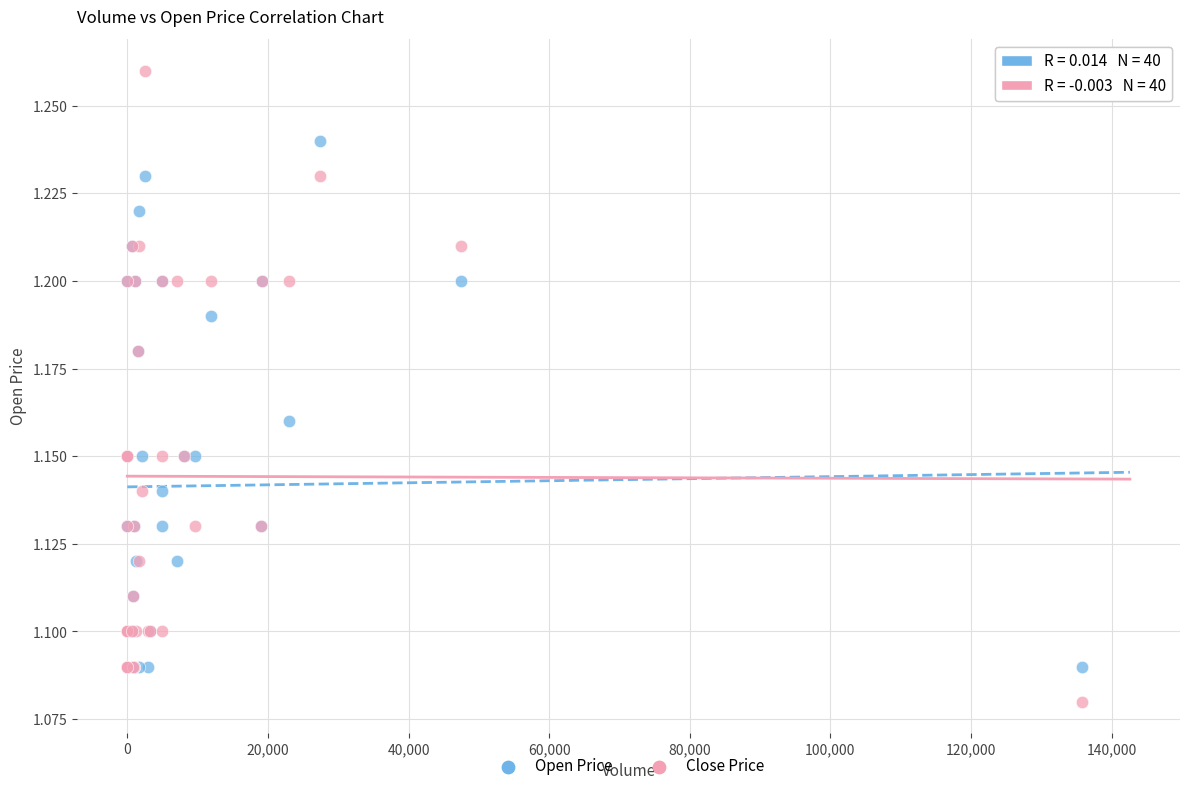

What is the X range (max minus min) for the scatter plot?

135800.0